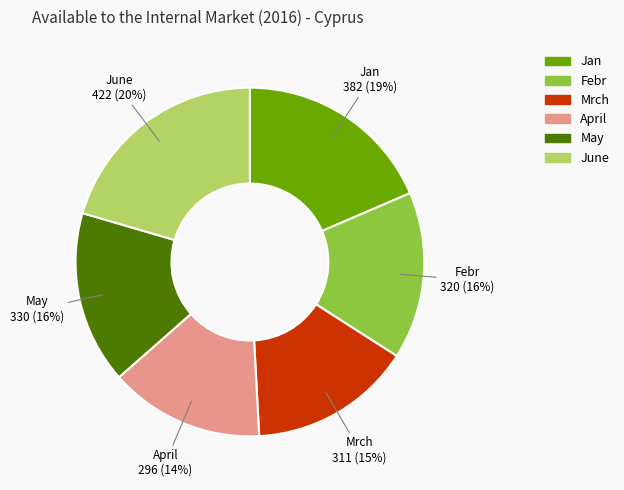

What is the smallest slice in the pie chart?

April